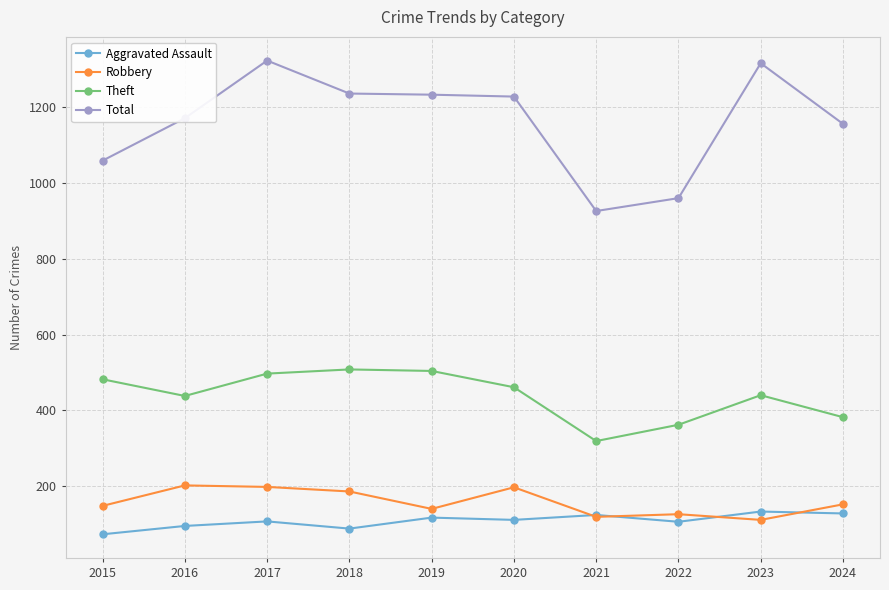

At how many categories does at least one series exceed 223?

10